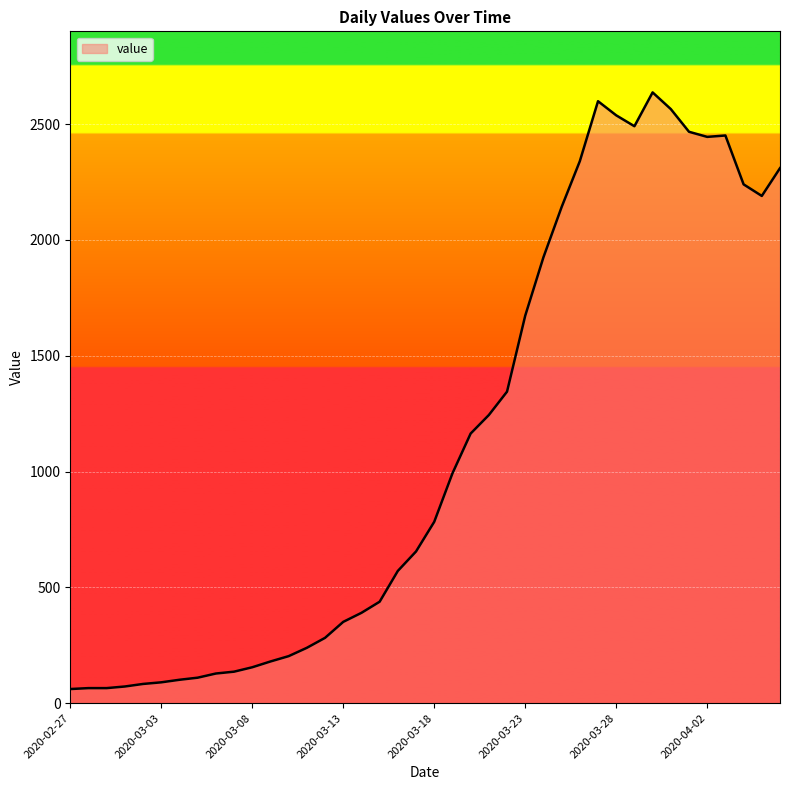

What is the minimum value shown in the chart?

61